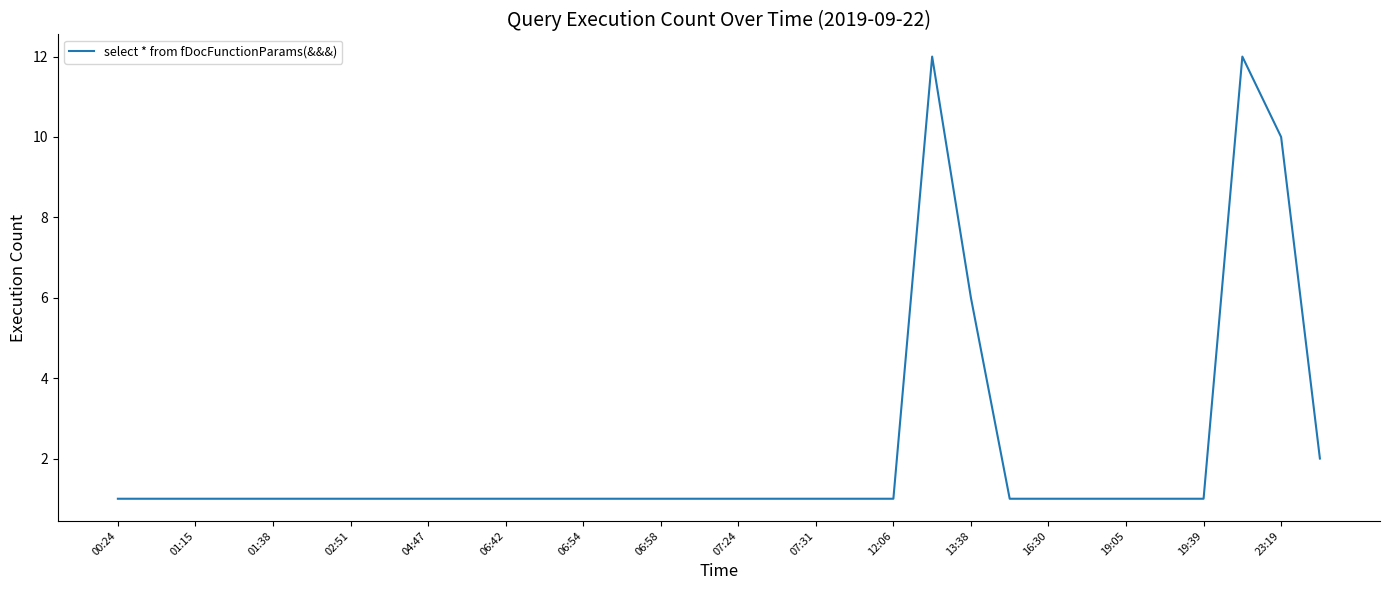

What is the difference between the maximum and minimum values?

11